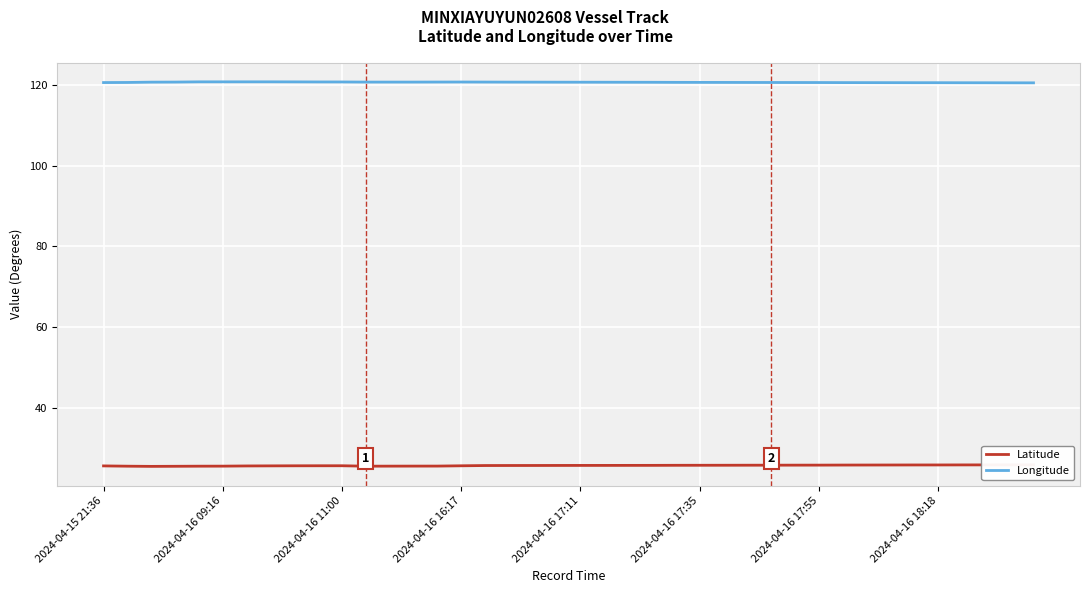

How many interior local valleys does the Longitude series have?

1